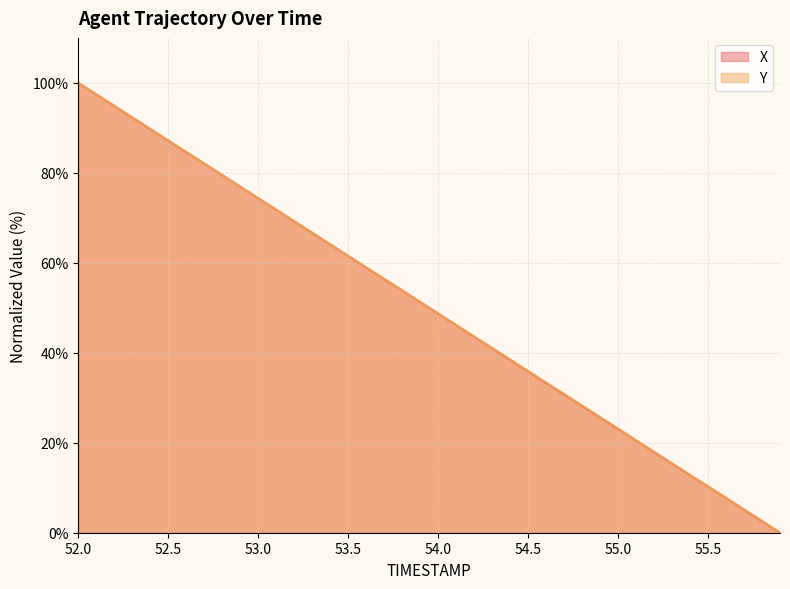

At which category is the sum across all series the highest?

52.0